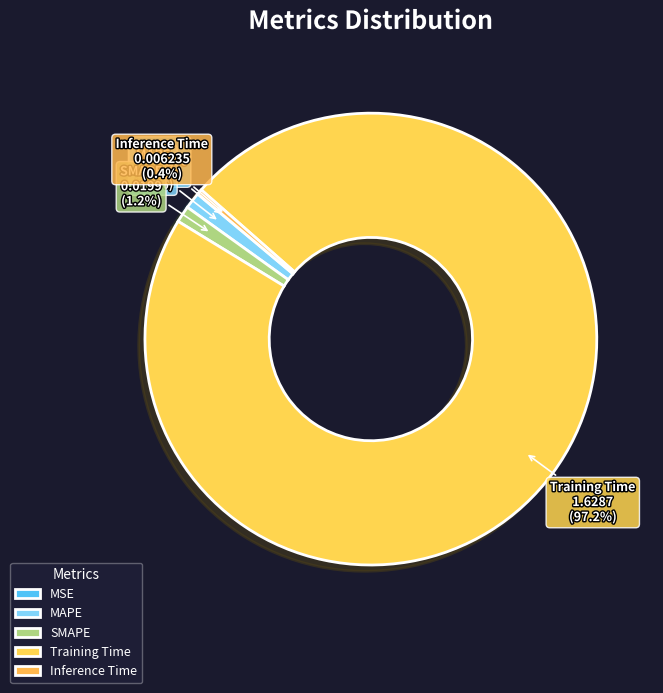

Which has a higher value, Training Time or Inference Time?

Training Time